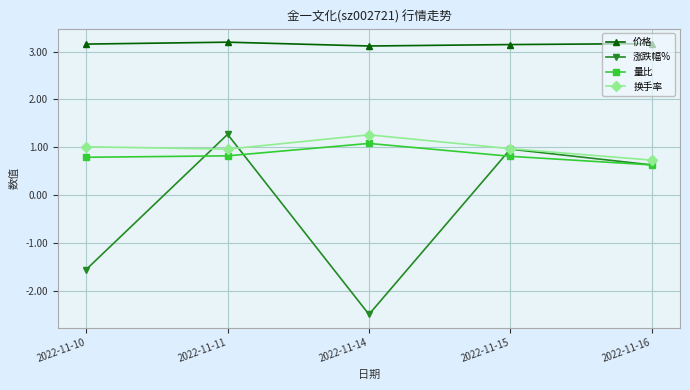

What is the value of the 涨跌幅% point at the 5th from the left?

0.6